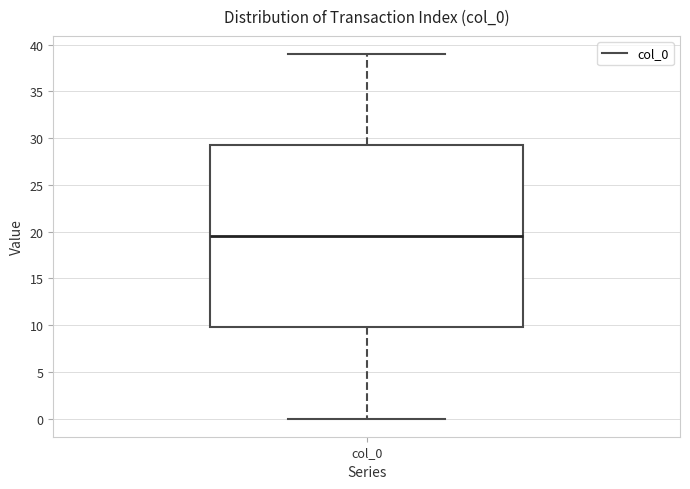

Transcribe this box plot: give where the median line is, the range the box spans, and where the two whiskers end, as read against the y-axis. The values are not printed on the chart, so give them approximately, as read against the axis.

median 19.5, box 10.0 to 29.5, whiskers 0.0 to 39.0